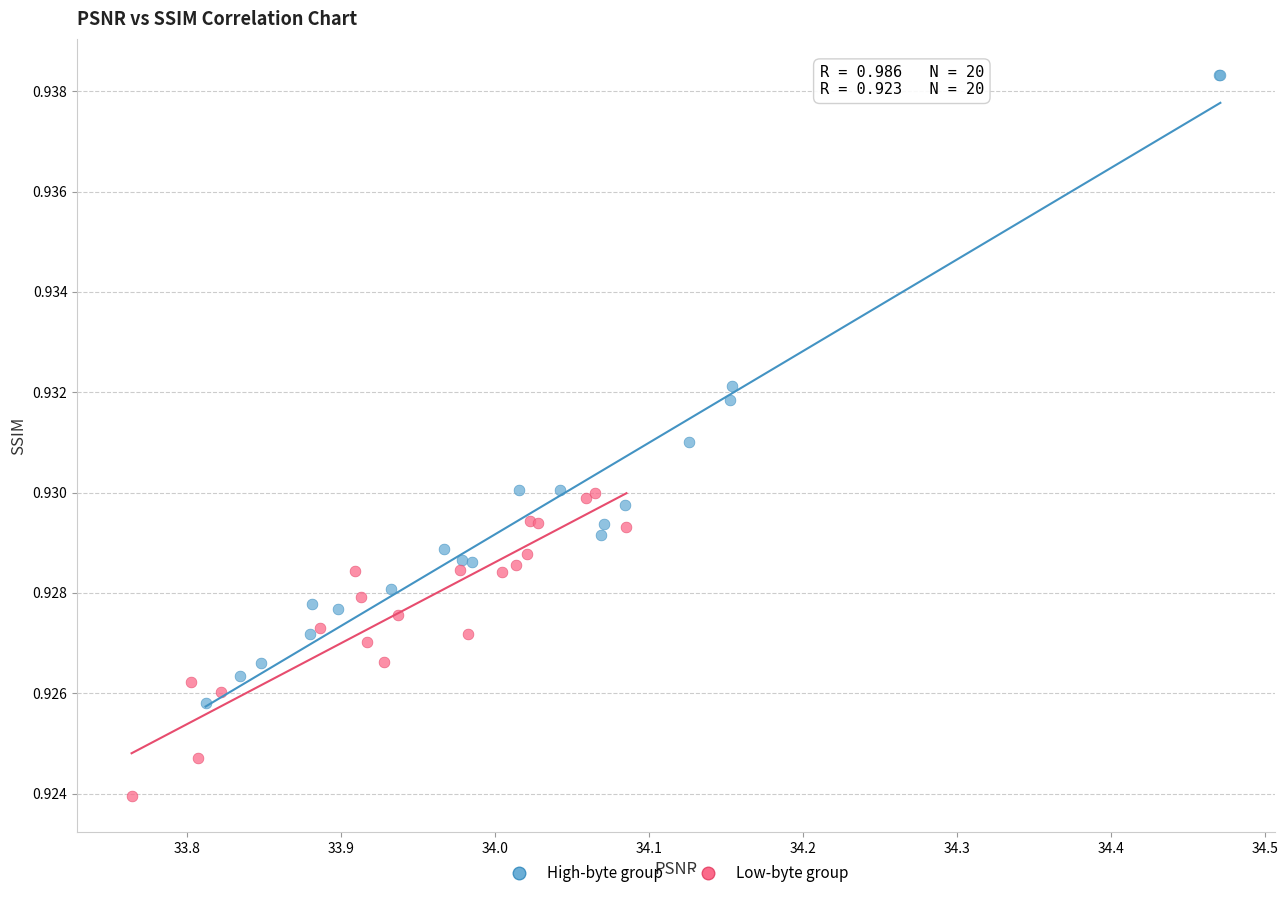

Which series contains the highest Y value?

High-byte group